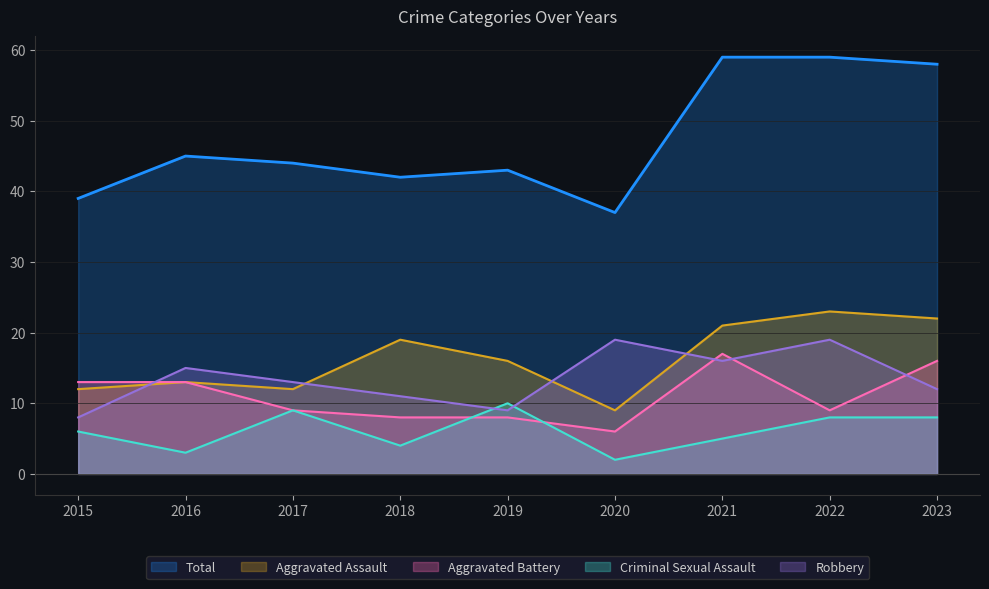

What are all the series names shown in the legend?

Total, Aggravated Assault, Aggravated Battery, Criminal Sexual Assault, Robbery